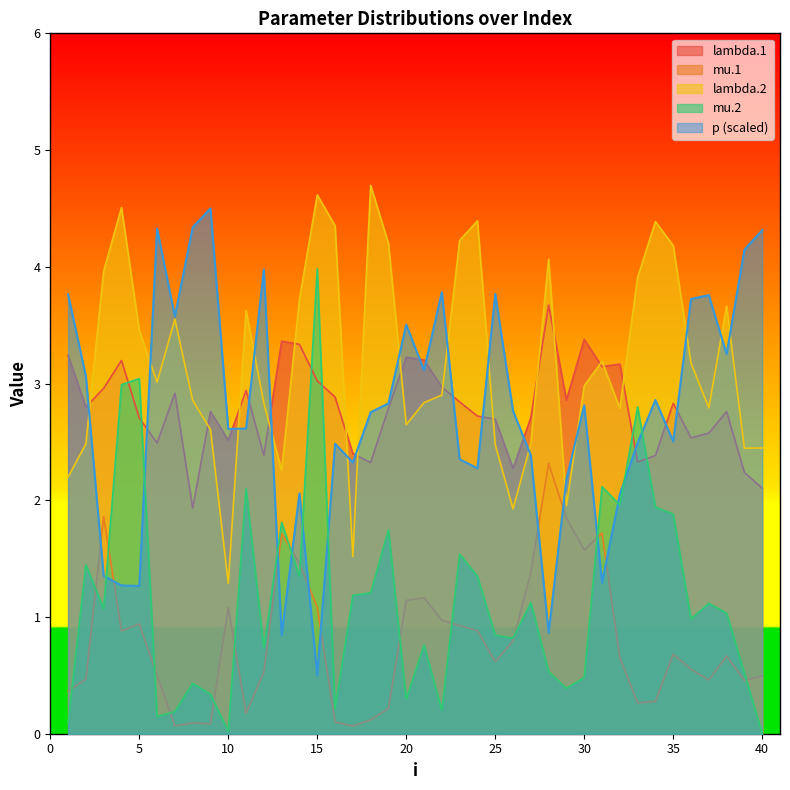

Reading left to right, what are all the values shown in this chart?

lambda.1: 1=3.2	2=2.8	3=3.0	4=3.2	5=2.7	6=2.5	7=2.9	8=1.9	9=2.8	10=2.5	11=2.9	12=2.4	13=3.4	14=3.3	15=3.0	16=2.9	17=2.4	18=2.3	19=2.8	20=3.2	21=3.2	22=3.0	23=2.8	24=2.7	25=2.7	26=2.3	27=2.7	28=3.7	29=2.9	30=3.4	31=3.1	32=3.2	33=2.3	34=2.4	35=2.8	36=2.5	37=2.6	38=2.8	39=2.2	40=2.1
mu.1: 1=0.4	2=0.5	3=1.9	4=0.9	5=0.9	6=0.5	7=0.1	8=0.1	9=0.1	10=1.1	11=0.2	12=0.5	13=1.7	14=1.5	15=1.1	16=0.1	17=0.1	18=0.1	19=0.2	20=1.1	21=1.2	22=1.0	23=0.9	24=0.9	25=0.6	26=0.8	27=1.4	28=2.3	29=1.8	30=1.6	31=1.7	32=0.7	33=0.3	34=0.3	35=0.7	36=0.6	37=0.5	38=0.7	39=0.5	40=0.5
lambda.2: 1=2.2	2=2.5	3=4.0	4=4.5	5=3.5	6=3.0	7=3.6	8=2.9	9=2.6	10=1.3	11=3.6	12=2.8	13=2.3	14=3.7	15=4.6	16=4.4	17=1.5	18=4.7	19=4.2	20=2.6	21=2.8	22=2.9	23=4.2	24=4.4	25=2.5	26=1.9	27=2.5	28=4.1	29=2.0	30=3.0	31=3.2	32=2.8	33=3.9	34=4.4	35=4.2	36=3.2	37=2.8	38=3.7	39=2.4	40=2.4
mu.2: 1=0.1	2=1.4	3=1.1	4=3.0	5=3.0	6=0.1	7=0.2	8=0.4	9=0.3	10=0.0	11=2.1	12=0.7	13=1.8	14=1.3	15=4.0	16=0.2	17=1.2	18=1.2	19=1.7	20=0.3	21=0.8	22=0.2	23=1.5	24=1.3	25=0.8	26=0.8	27=1.1	28=0.5	29=0.4	30=0.5	31=2.1	32=2.0	33=2.8	34=1.9	35=1.9	36=1.0	37=1.1	38=1.0	39=0.5	40=0.0
p: 1=3.8	2=3.1	3=1.4	4=1.3	5=1.3	6=4.3	7=3.6	8=4.3	9=4.5	10=2.6	11=2.6	12=4.0	13=0.8	14=2.1	15=0.5	16=2.5	17=2.3	18=2.8	19=2.8	20=3.5	21=3.1	22=3.8	23=2.4	24=2.3	25=3.8	26=2.8	27=2.4	28=0.9	29=2.2	30=2.8	31=1.3	32=2.0	33=2.5	34=2.9	35=2.5	36=3.7	37=3.8	38=3.3	39=4.1	40=4.3